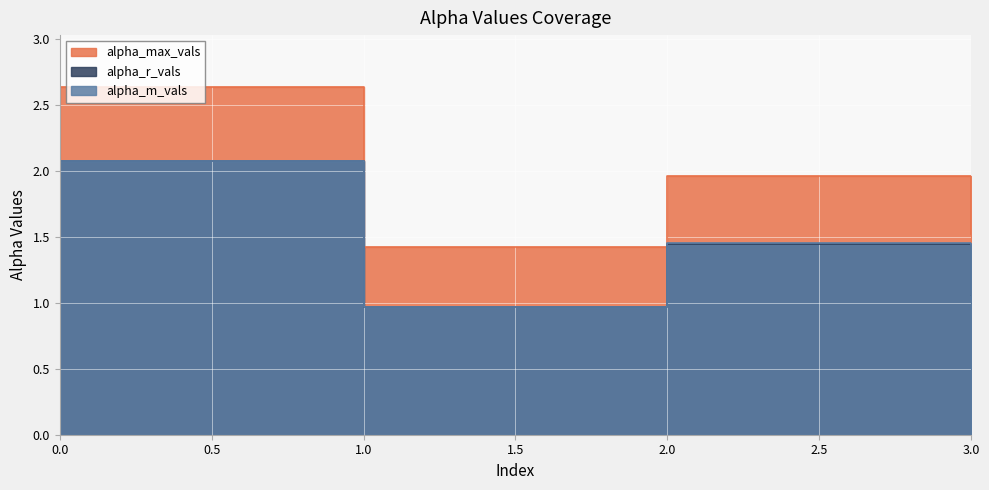

How many data points in alpha_r_vals are less than 1?

1